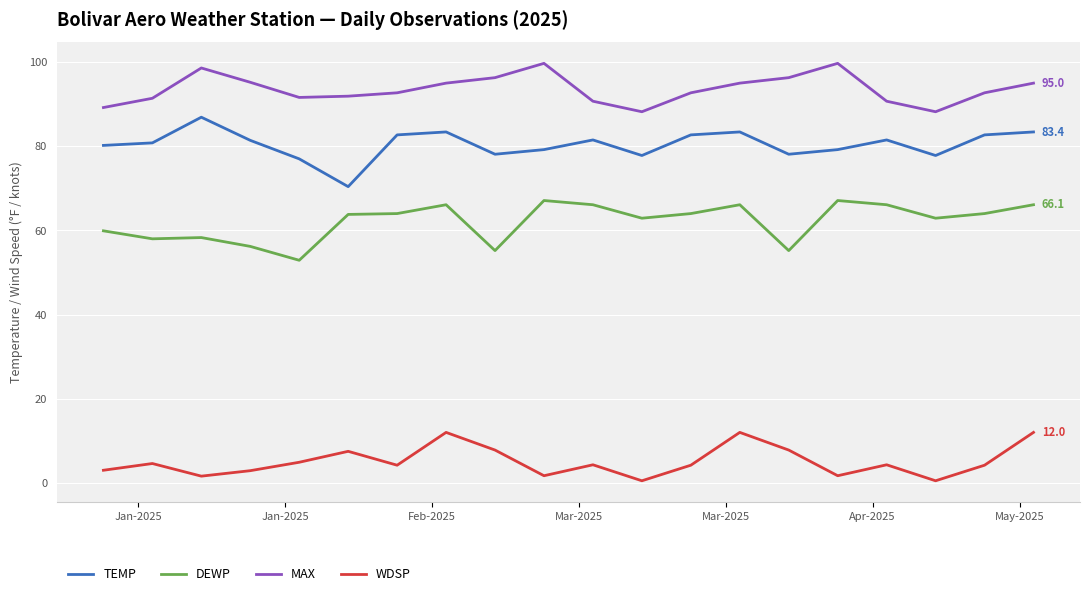

List the series in order of their peak value, lowest first.

WDSP, DEWP, TEMP, MAX